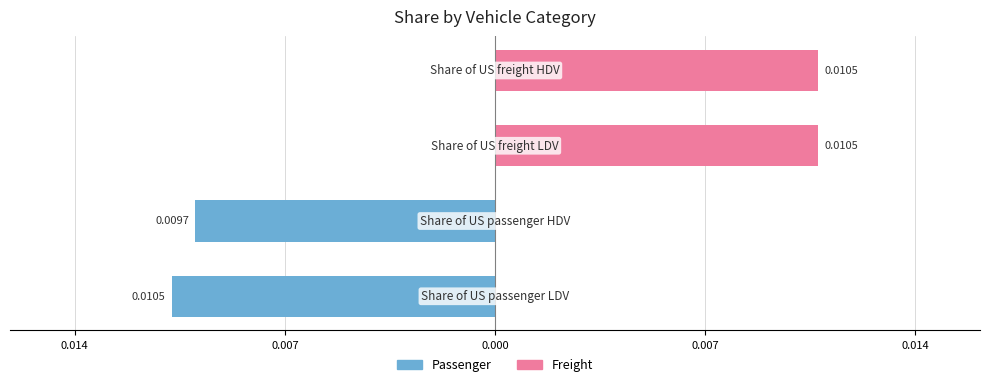

Between 0.007 and 0.007, which is larger?

0.007